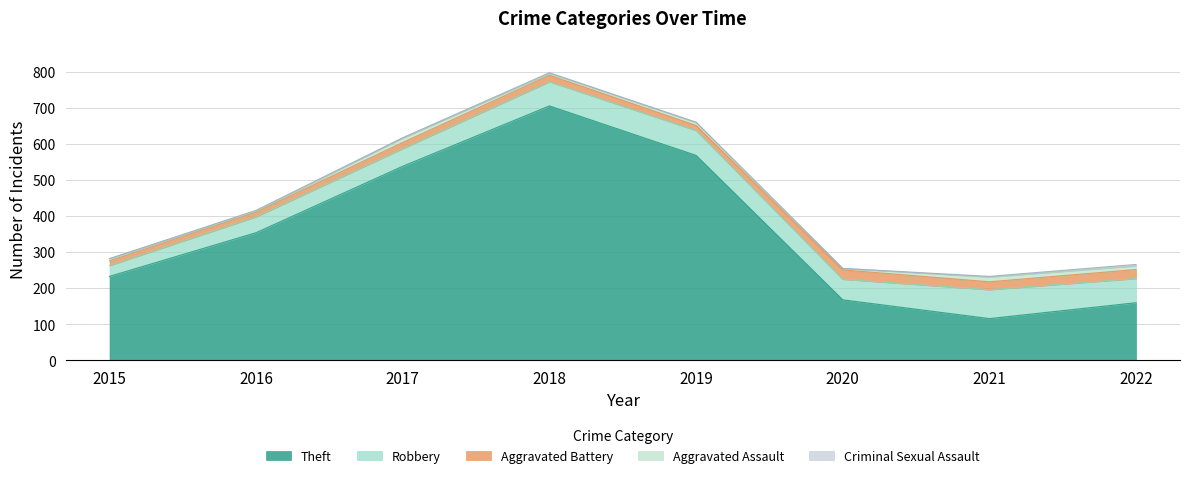

What is the sum of the Aggravated Battery values at 2016 and 2020?

39